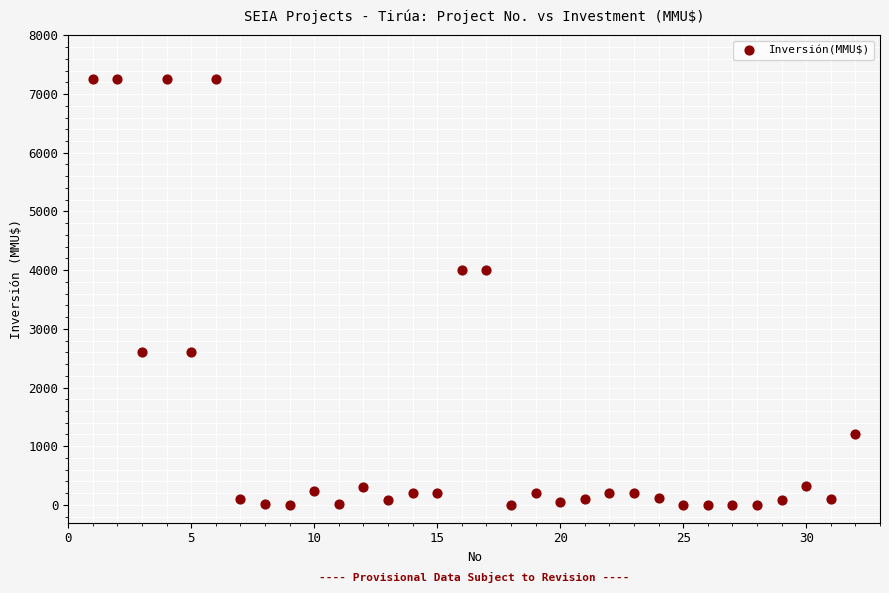

What is the range of Y values (max minus min)?

7263